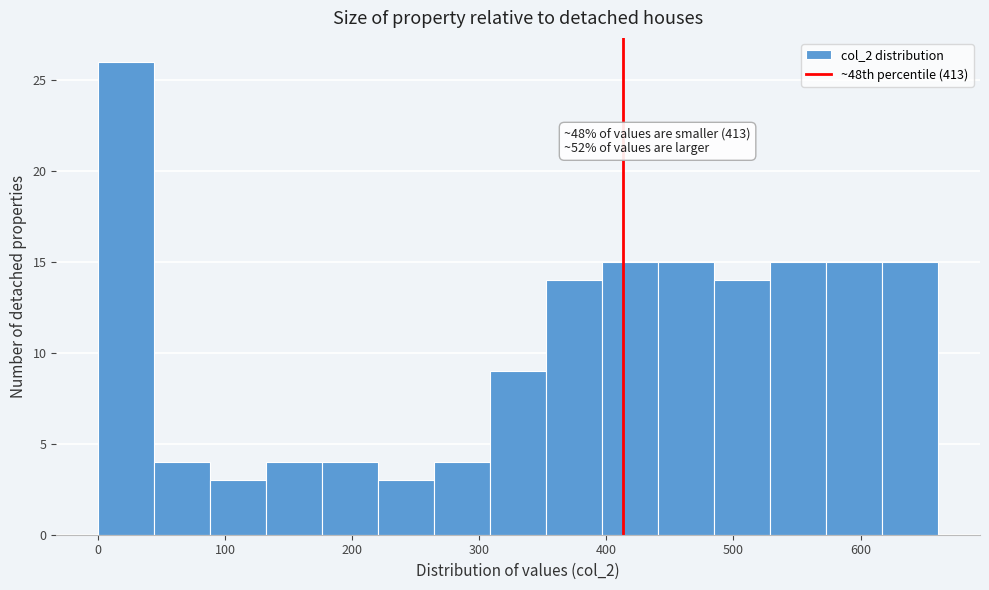

Over which range of the x-axis is the bar tallest?

0 to 40